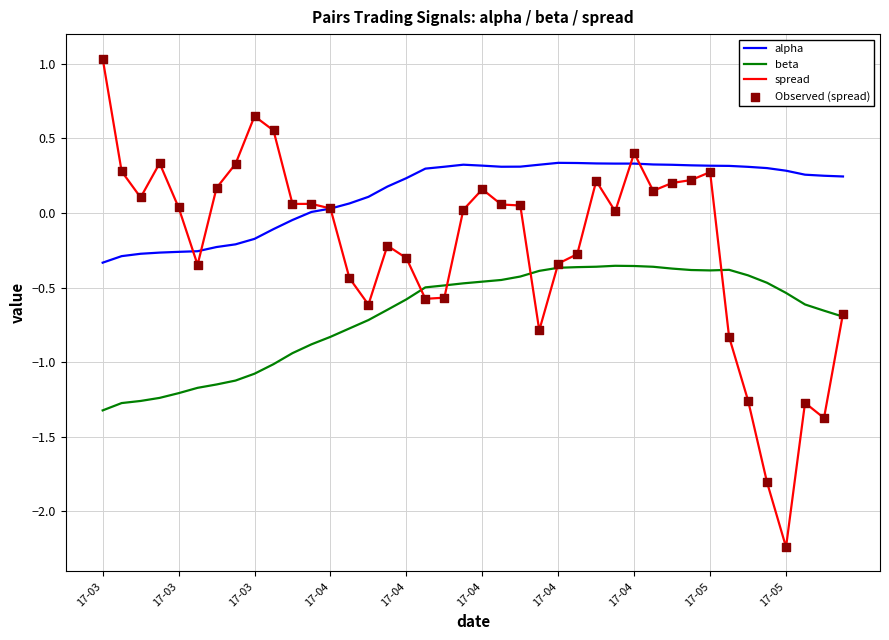

Which series has the largest range (max minus min)?

spread